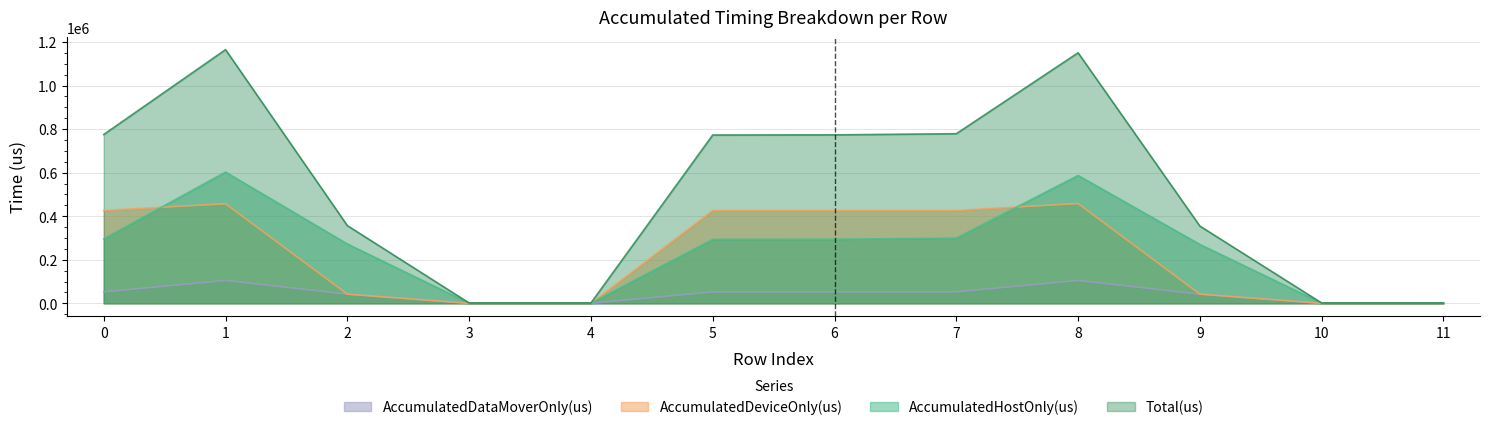

True or false: Total(us) has a value of 1459.0 at 3.

True